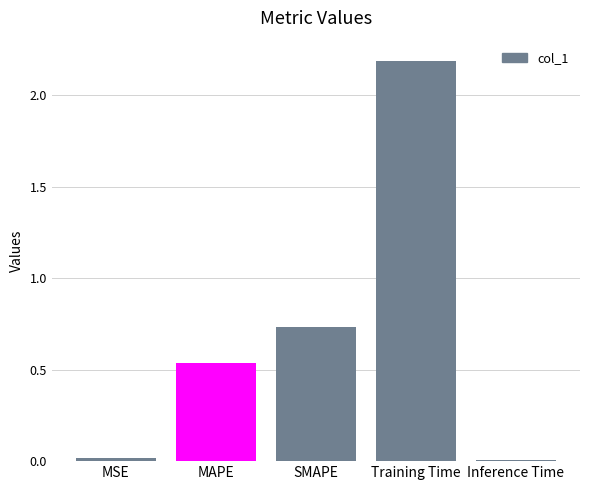

What is the difference between the maximum and minimum values?

2.2